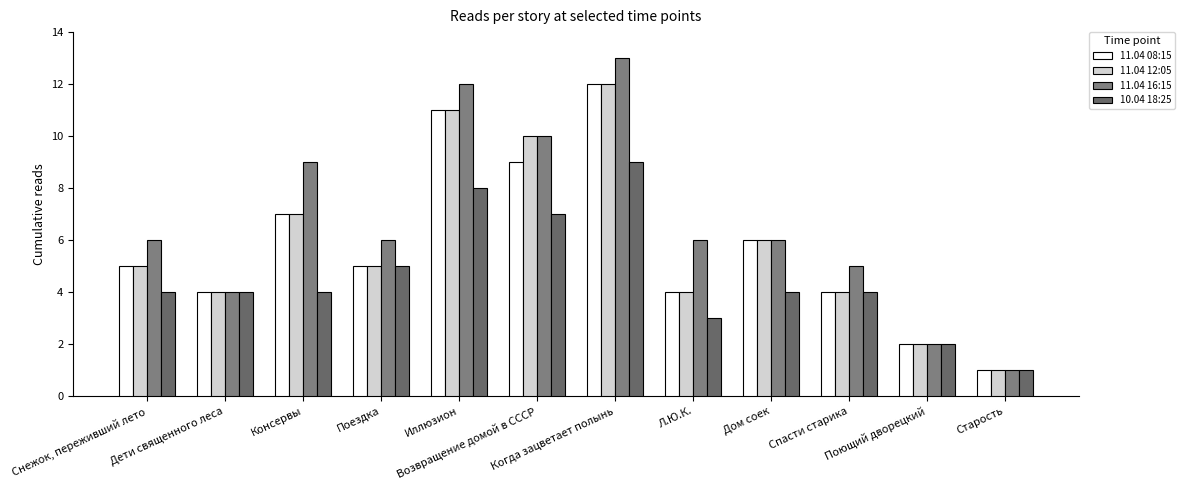

The value of 11.04 12:05 at Спасти старика is 4. True or false?

True